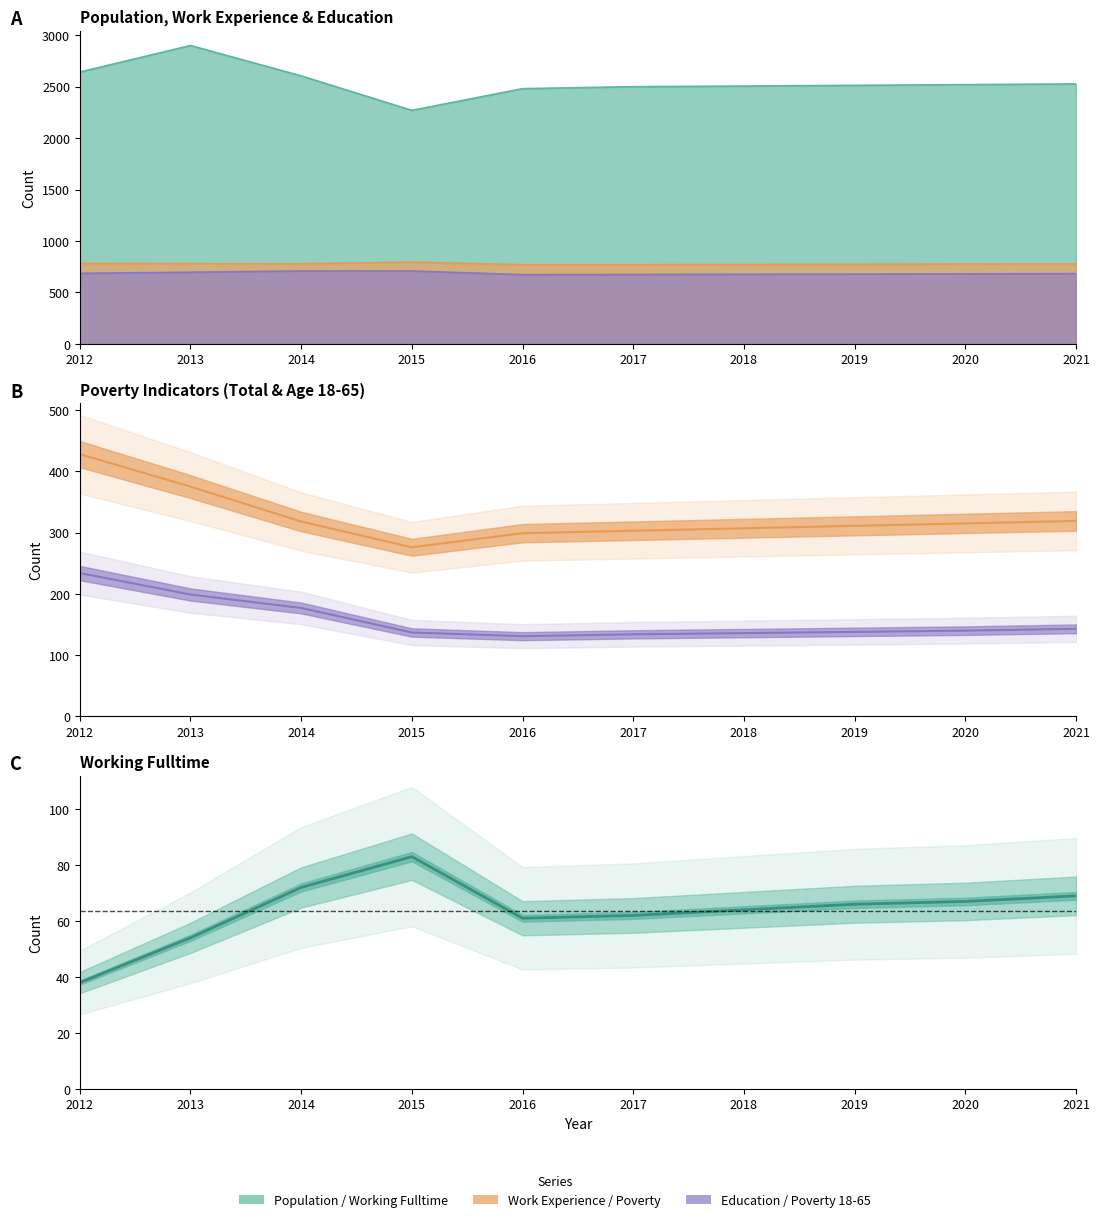

What is the value of the Education point at the 6th from the left?

675